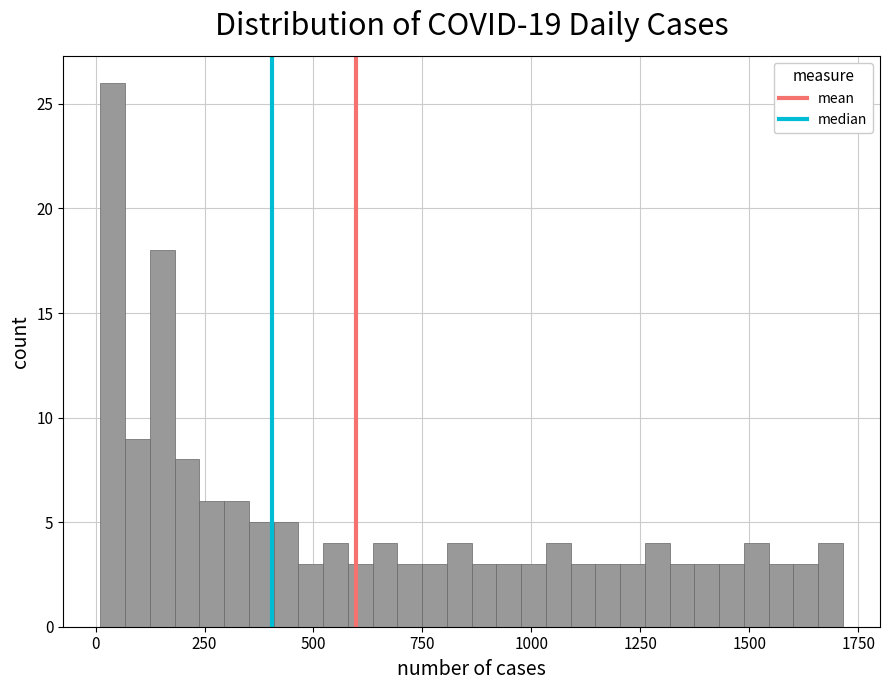

Around what value on the x-axis is the tallest bar? Give the approximate position of its centre, as read against the axis.

50